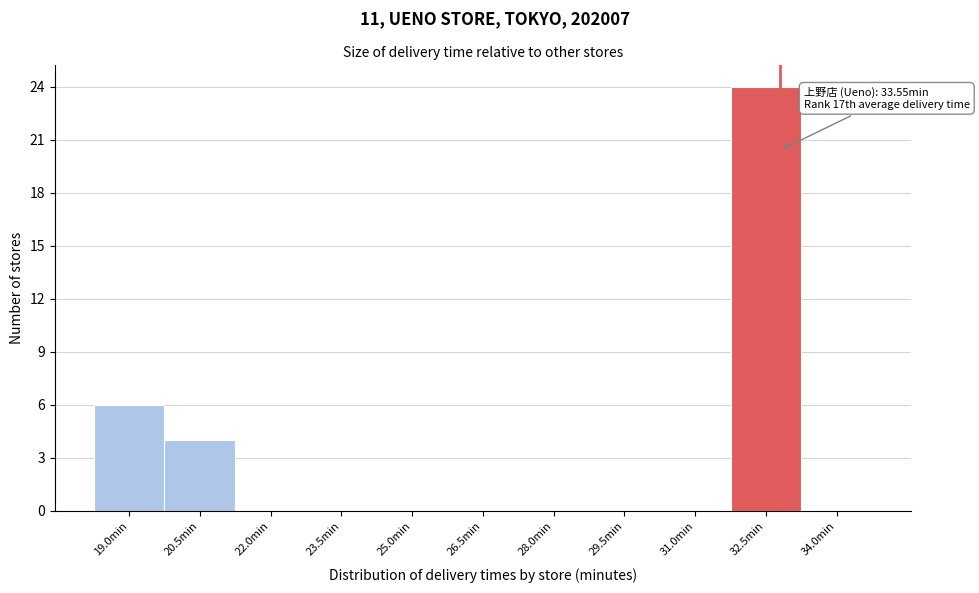

Reading right to left, what are all the values shown in this chart?

34.0min=0	32.5min=24	31.0min=0	29.5min=0	28.0min=0	26.5min=0	25.0min=0	23.5min=0	22.0min=0	20.5min=4	19.0min=6